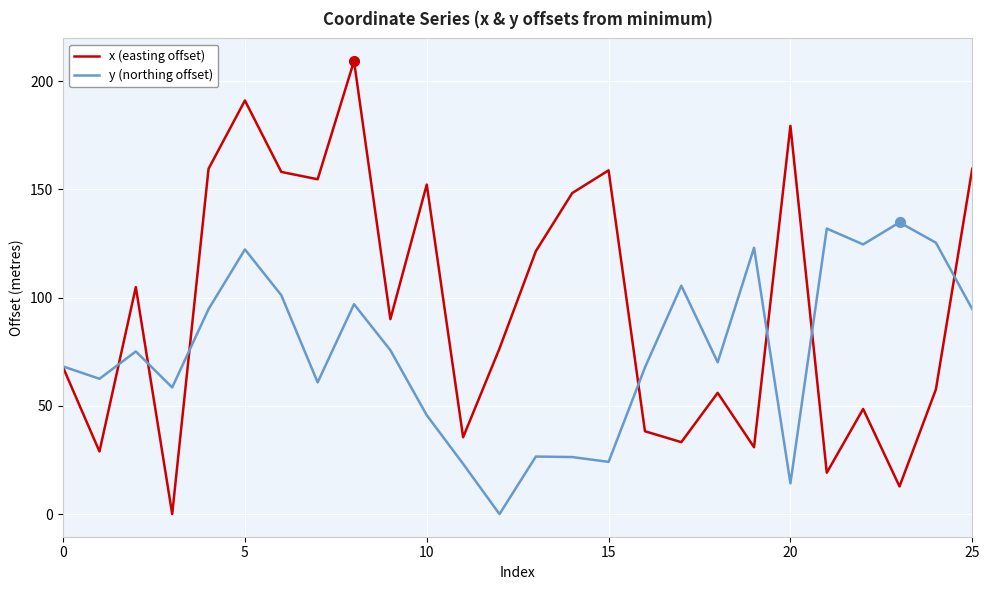

Which series has the largest range (max minus min)?

x (easting offset)